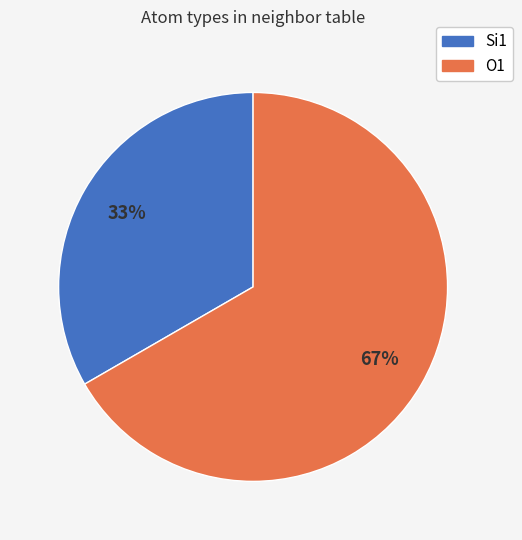

To the nearest percent, what portion does Si1 represent?

33%